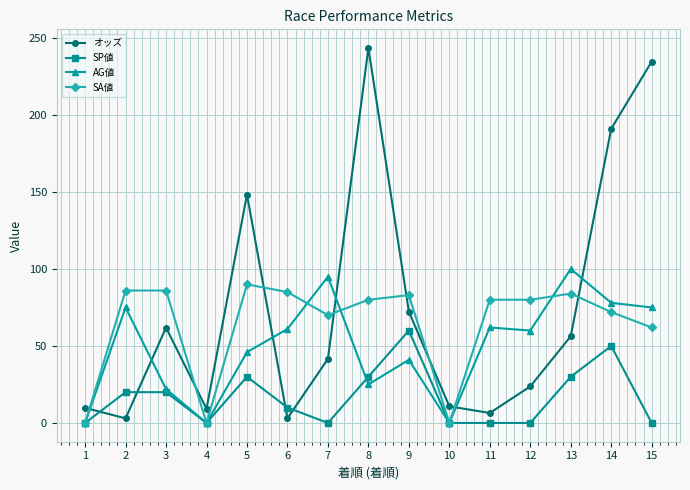

Between which two adjacent categories do SP値 and オッズ first intersect?

1 and 2